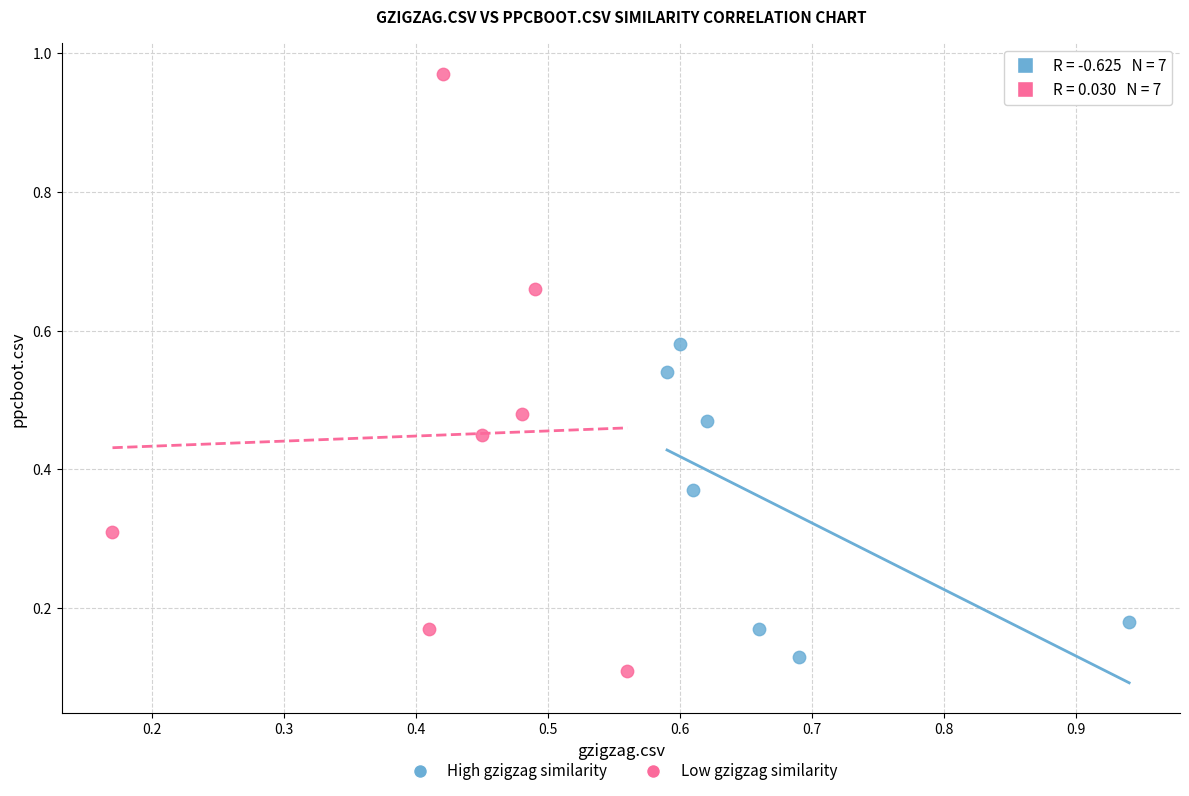

Which series reaches the minimum Y coordinate?

Low gzigzag similarity